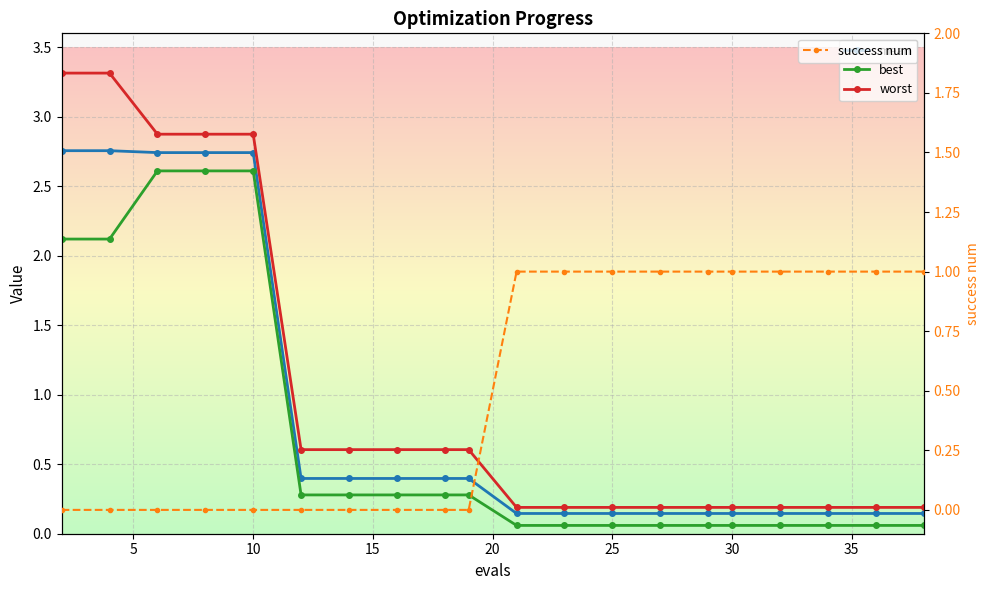

List the series in order of their peak value, highest first.

worst, mean, best, success num